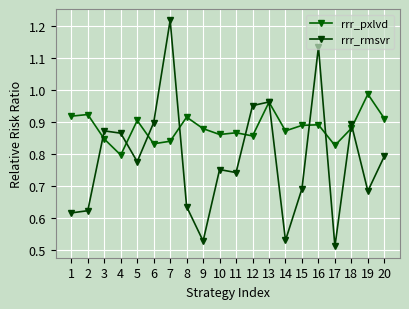

What is the sum of the rrr_pxlvd values at 20 and 14?

1.8